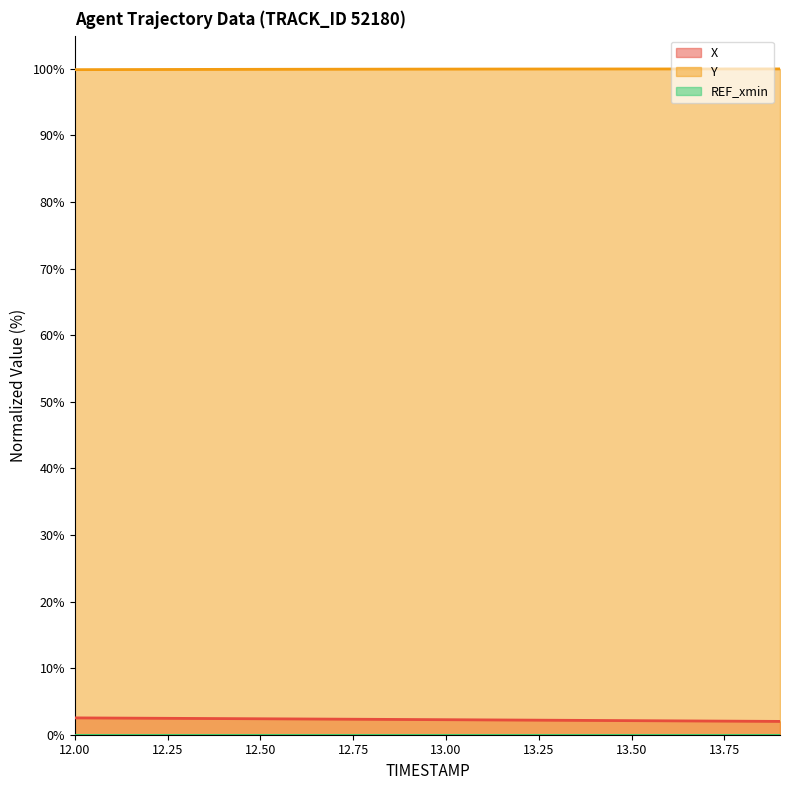

Which series has the largest total across all categories?

Y